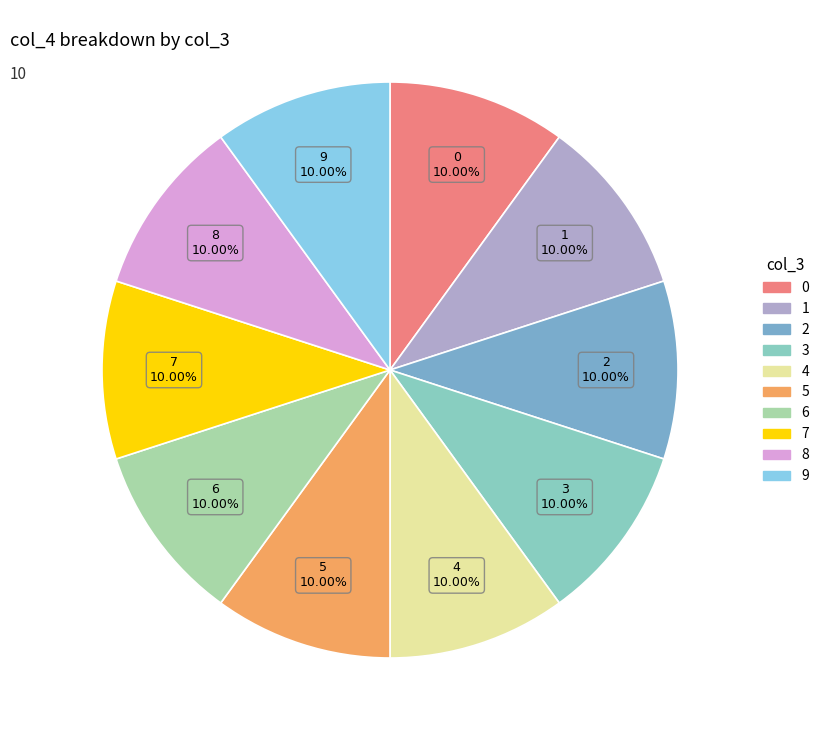

Does 5 account for over 50% of the chart?

No